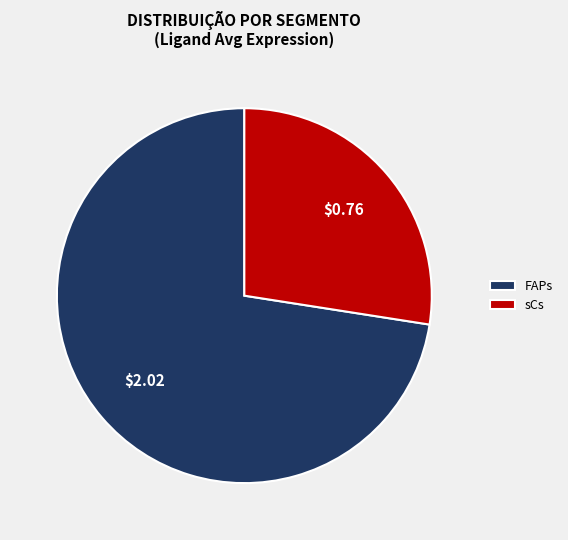

Rank the categories by value from highest to lowest.

FAPs, sCs